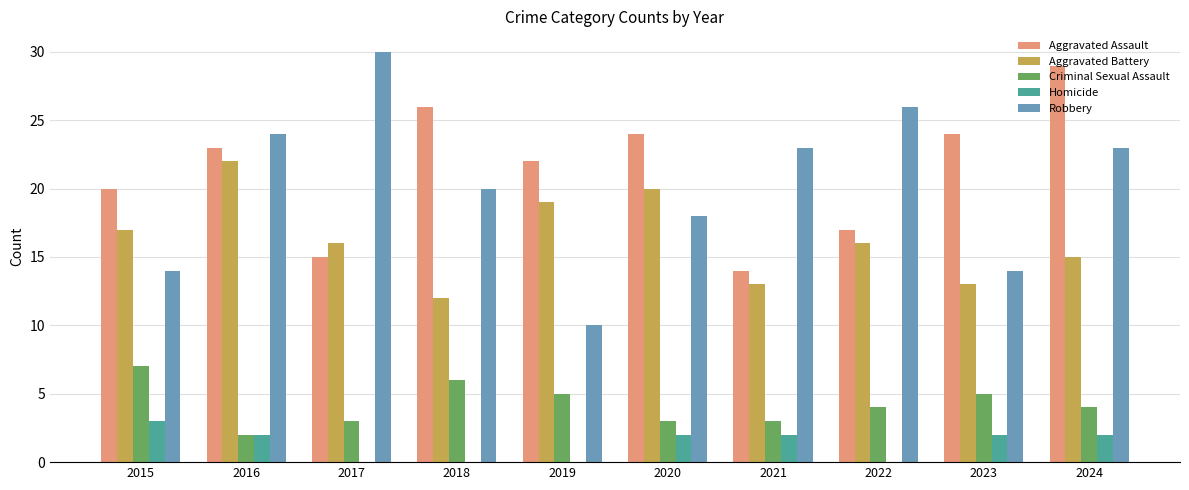

What is the total value across all series at 2020?

67